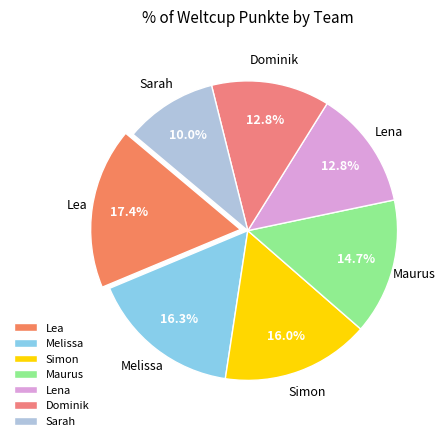

How many segments does this pie chart have?

7